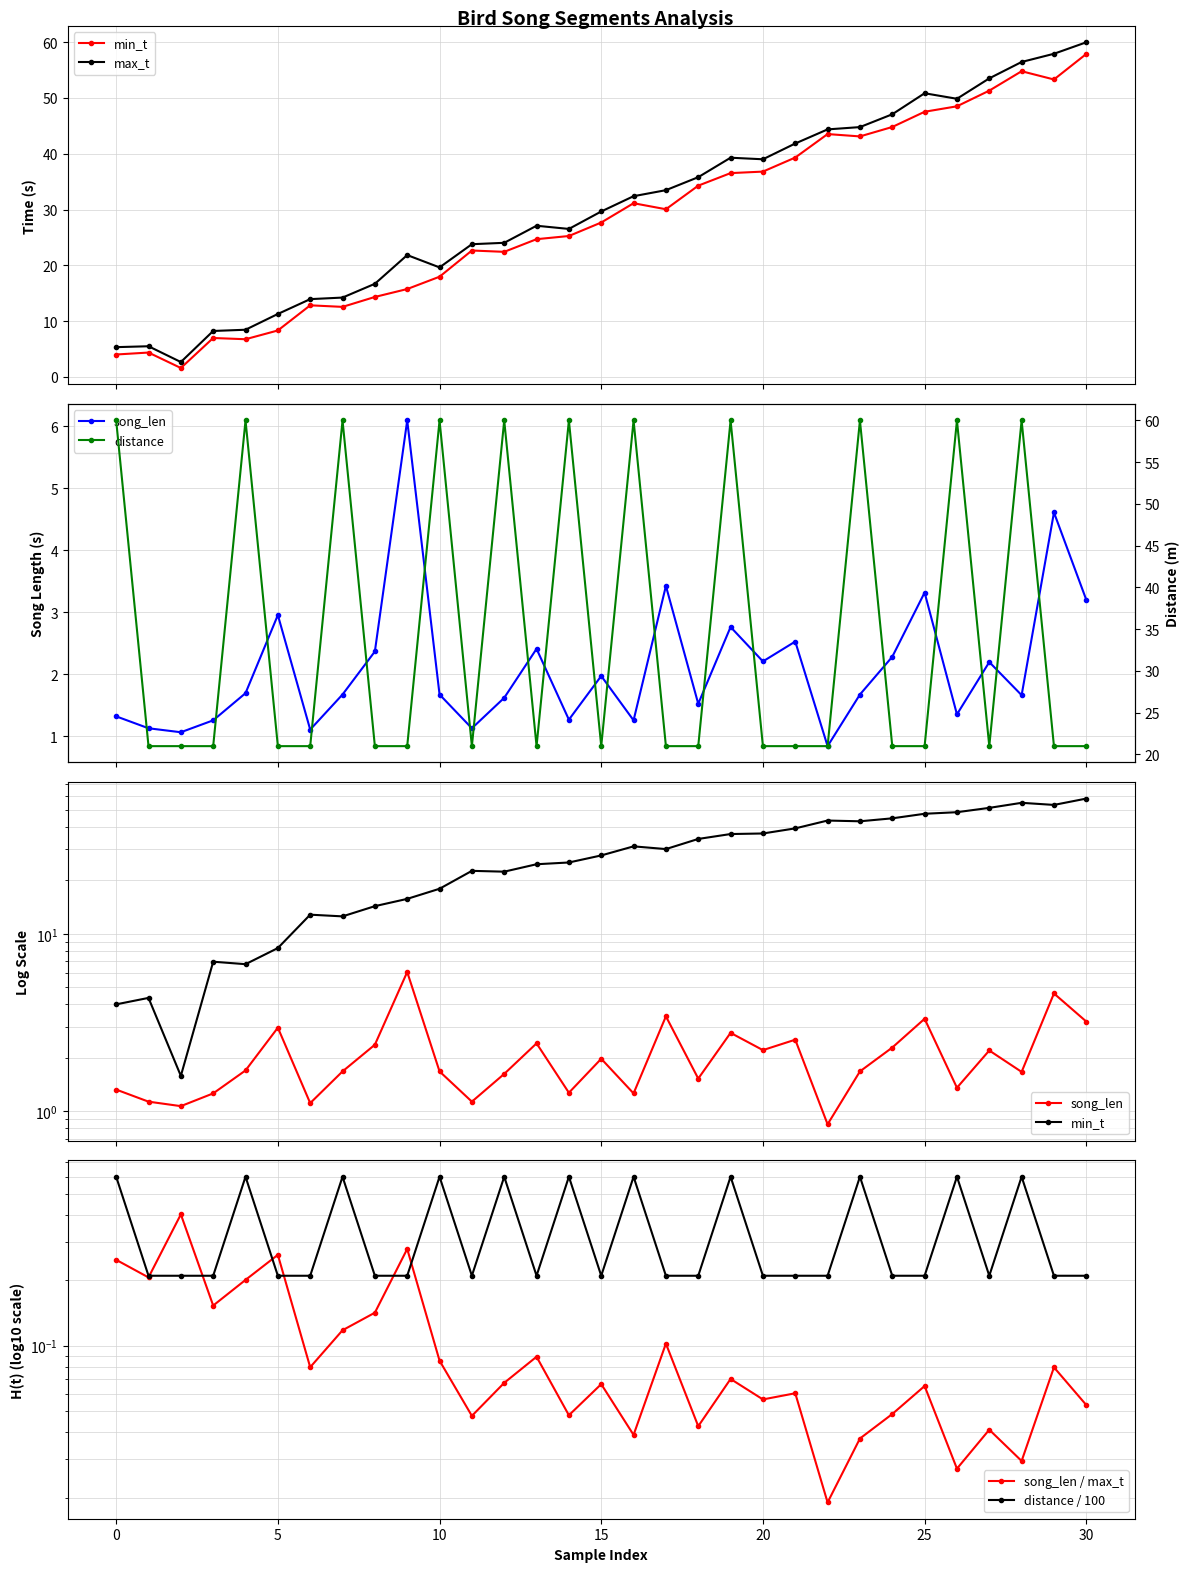

How many values in the max_t series are below 29?

15